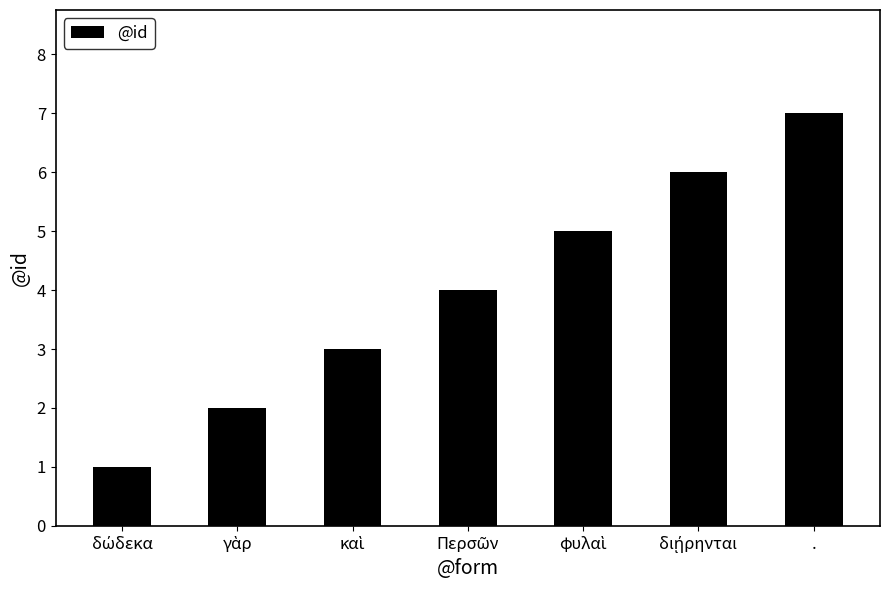

What is the average value?

4